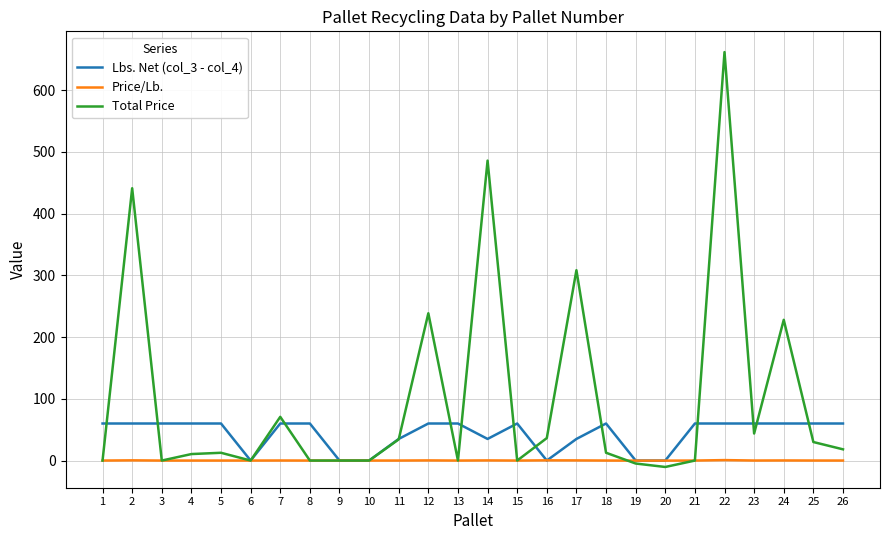

What is the greatest value displayed?

661.5